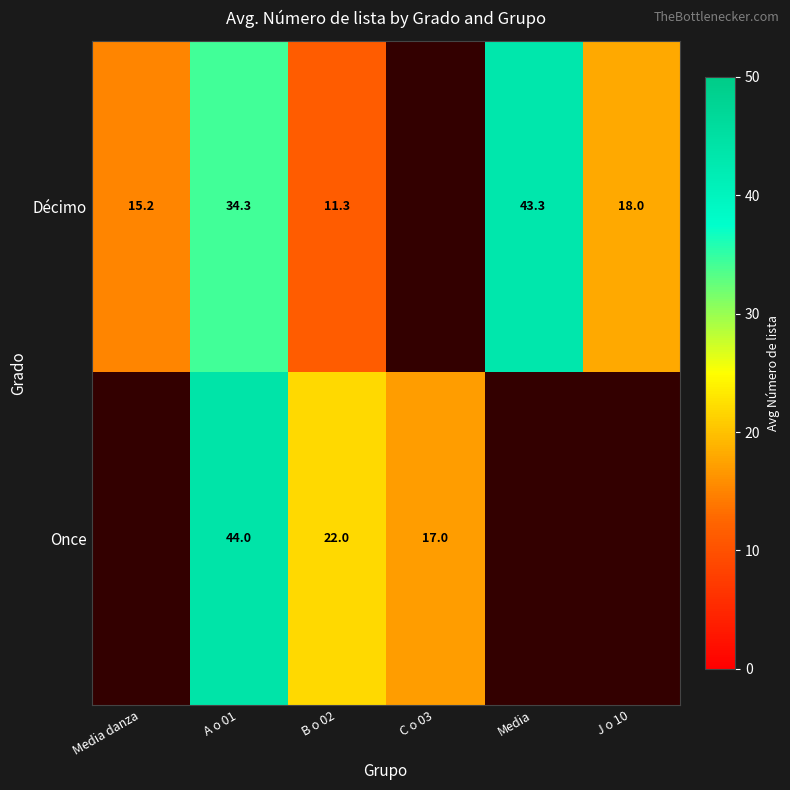

Is the value of Décimo at J o 10 greater than the value of Once at C o 03?

Yes